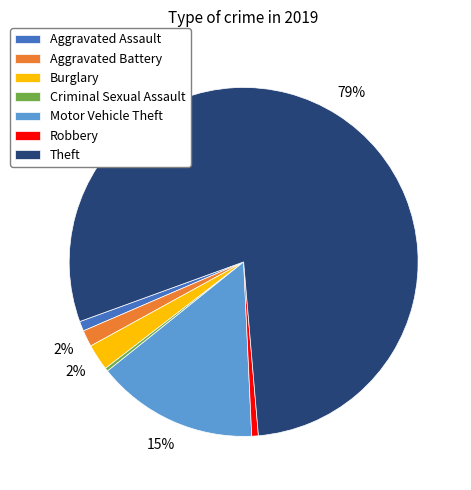

How many segments does this pie chart have?

7